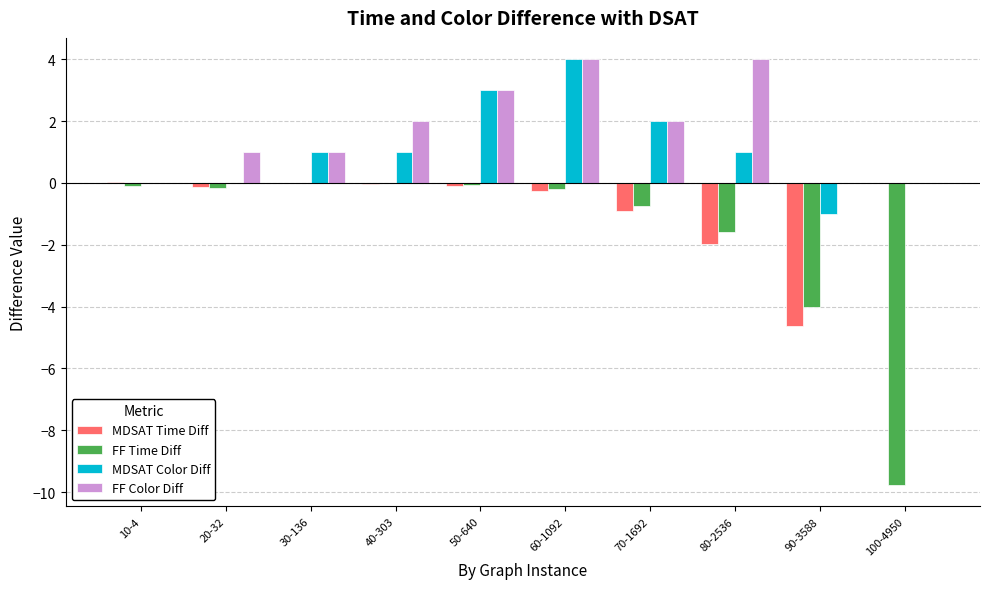

The MDSAT Color Diff series shows 1.0 at 80-2536. True or false?

True